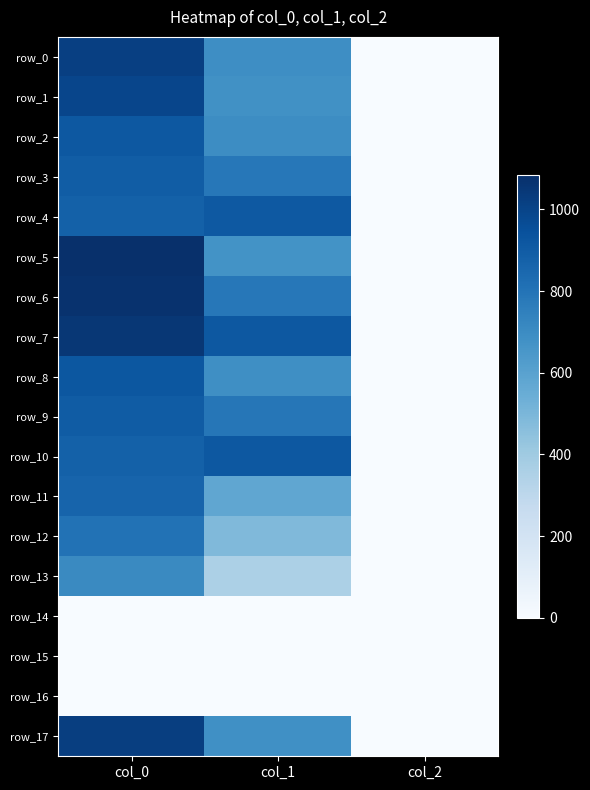

At how many categories does at least one series exceed 253?

2